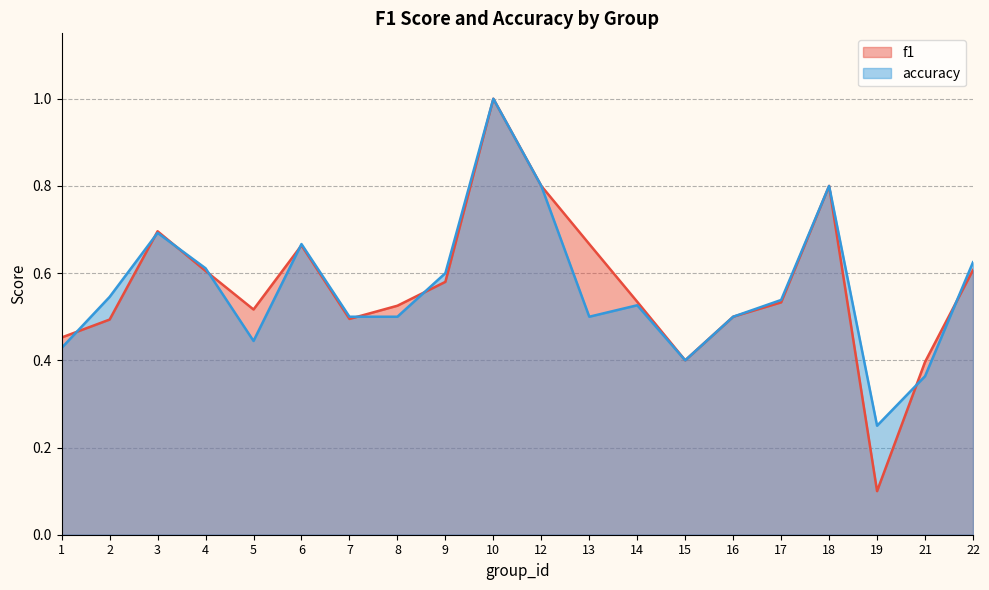

List the series in order of their overall mean, highest first.

f1, accuracy